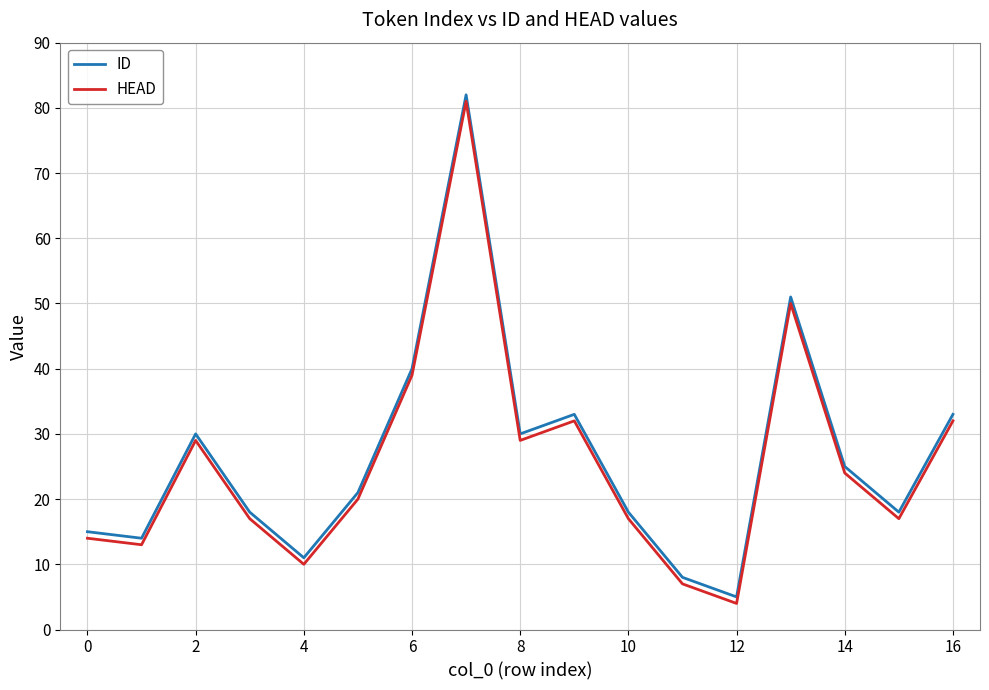

True or false: ID and HEAD intersect in this chart.

False